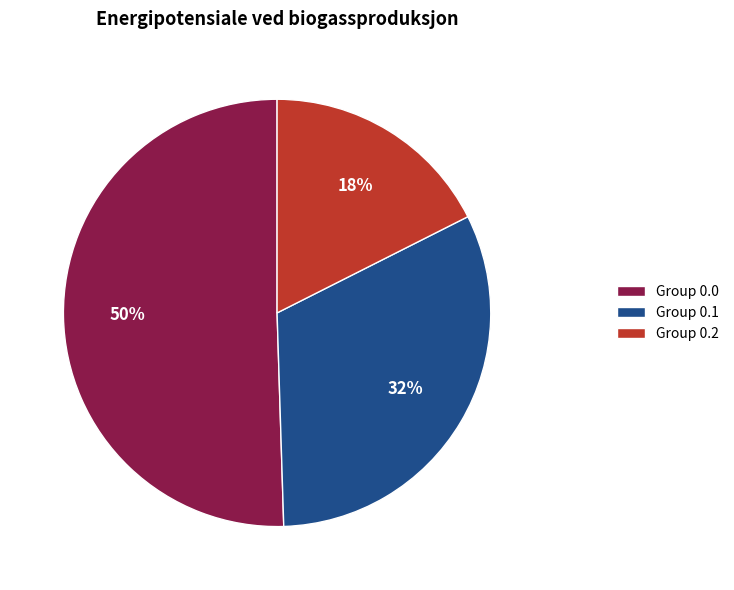

Approximately how many times larger is the value at Group 0.1 compared to Group 0.2?

1.8